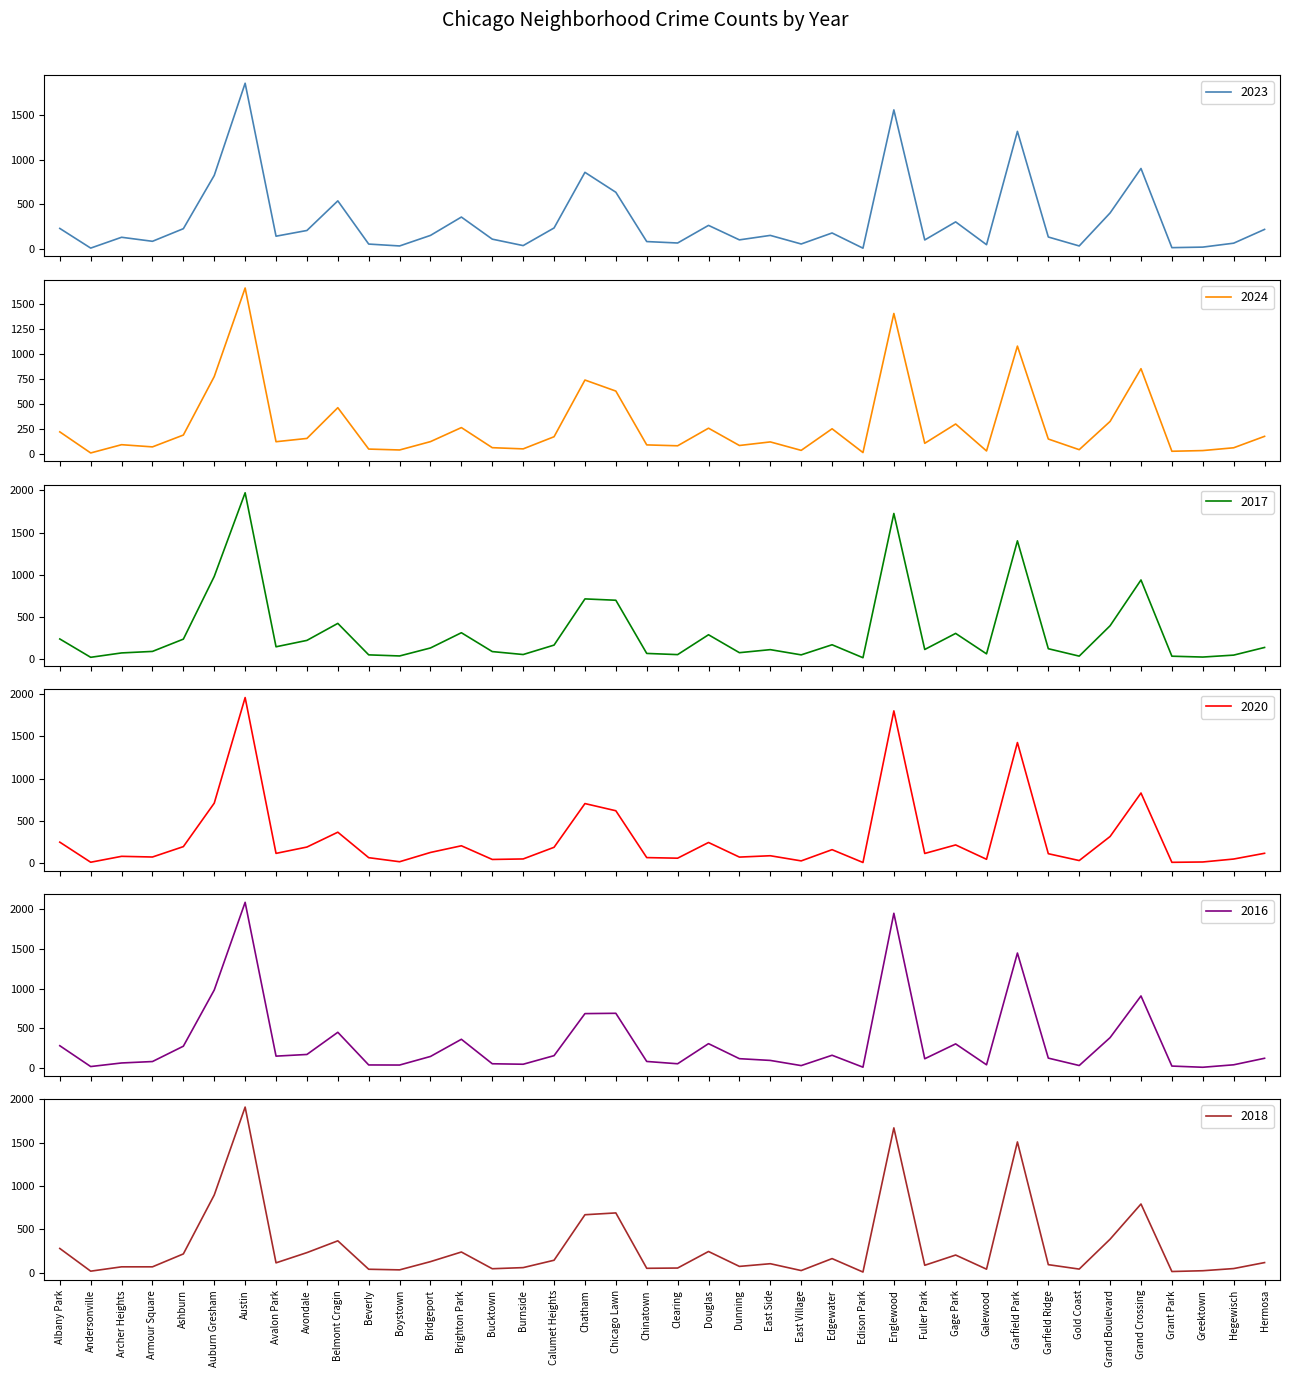

Reading left to right, list all the values displayed in this chart.

2023: Albany Park=231	Andersonville=11	Archer Heights=132	Armour Square=87	Ashburn=228	Auburn Gresham=824	Austin=1854	Avalon Park=144	Avondale=208	Belmont Cragin=539	Beverly=56	Boystown=35	Bridgeport=153	Brighton Park=358	Bucktown=111	Burnside=39	Calumet Heights=236	Chatham=858	Chicago Lawn=635	Chinatown=84	Clearing=68	Douglas=265	Dunning=103	East Side=153	East Village=57	Edgewater=180	Edison Park=10	Englewood=1556	Fuller Park=102	Gage Park=304	Galewood=49	Garfield Park=1316	Garfield Ridge=135	Gold Coast=35	Grand Boulevard=404	Grand Crossing=901	Grant Park=16	Greektown=22	Hegewisch=66	Hermosa=220
2024: Albany Park=219	Andersonville=7	Archer Heights=90	Armour Square=68	Ashburn=187	Auburn Gresham=775	Austin=1665	Avalon Park=120	Avondale=153	Belmont Cragin=462	Beverly=46	Boystown=37	Bridgeport=121	Brighton Park=262	Bucktown=60	Burnside=48	Calumet Heights=170	Chatham=740	Chicago Lawn=629	Chinatown=88	Clearing=79	Douglas=256	Dunning=82	East Side=118	East Village=33	Edgewater=250	Edison Park=11	Englewood=1409	Fuller Park=104	Gage Park=298	Galewood=27	Garfield Park=1081	Garfield Ridge=147	Gold Coast=40	Grand Boulevard=324	Grand Crossing=854	Grant Park=24	Greektown=31	Hegewisch=59	Hermosa=174
2017: Albany Park=235	Andersonville=17	Archer Heights=69	Armour Square=87	Ashburn=233	Auburn Gresham=978	Austin=1972	Avalon Park=142	Avondale=218	Belmont Cragin=420	Beverly=46	Boystown=33	Bridgeport=128	Brighton Park=309	Bucktown=85	Burnside=50	Calumet Heights=162	Chatham=711	Chicago Lawn=695	Chinatown=63	Clearing=49	Douglas=285	Dunning=72	East Side=108	East Village=46	Edgewater=166	Edison Park=12	Englewood=1726	Fuller Park=110	Gage Park=301	Galewood=58	Garfield Park=1401	Garfield Ridge=119	Gold Coast=31	Grand Boulevard=392	Grand Crossing=936	Grant Park=30	Greektown=20	Hegewisch=43	Hermosa=134
2020: Albany Park=246	Andersonville=8	Archer Heights=78	Armour Square=70	Ashburn=193	Auburn Gresham=708	Austin=1959	Avalon Park=113	Avondale=188	Belmont Cragin=364	Beverly=62	Boystown=14	Bridgeport=124	Brighton Park=203	Bucktown=41	Burnside=47	Calumet Heights=185	Chatham=703	Chicago Lawn=618	Chinatown=63	Clearing=56	Douglas=242	Dunning=69	East Side=85	East Village=24	Edgewater=157	Edison Park=5	Englewood=1801	Fuller Park=112	Gage Park=213	Galewood=43	Garfield Park=1426	Garfield Ridge=109	Gold Coast=28	Grand Boulevard=313	Grand Crossing=828	Grant Park=7	Greektown=11	Hegewisch=46	Hermosa=114
2016: Albany Park=282	Andersonville=20	Archer Heights=65	Armour Square=83	Ashburn=276	Auburn Gresham=983	Austin=2086	Avalon Park=151	Avondale=172	Belmont Cragin=451	Beverly=40	Boystown=39	Bridgeport=147	Brighton Park=363	Bucktown=55	Burnside=49	Calumet Heights=157	Chatham=686	Chicago Lawn=690	Chinatown=84	Clearing=55	Douglas=308	Dunning=119	East Side=97	East Village=32	Edgewater=162	Edison Park=12	Englewood=1948	Fuller Park=118	Gage Park=305	Galewood=42	Garfield Park=1448	Garfield Ridge=126	Gold Coast=33	Grand Boulevard=384	Grand Crossing=908	Grant Park=26	Greektown=11	Hegewisch=42	Hermosa=124
2018: Albany Park=281	Andersonville=19	Archer Heights=69	Armour Square=69	Ashburn=218	Auburn Gresham=898	Austin=1912	Avalon Park=115	Avondale=233	Belmont Cragin=369	Beverly=41	Boystown=34	Bridgeport=129	Brighton Park=240	Bucktown=47	Burnside=60	Calumet Heights=145	Chatham=670	Chicago Lawn=691	Chinatown=52	Clearing=55	Douglas=246	Dunning=74	East Side=105	East Village=26	Edgewater=164	Edison Park=9	Englewood=1672	Fuller Park=87	Gage Park=205	Galewood=42	Garfield Park=1510	Garfield Ridge=94	Gold Coast=43	Grand Boulevard=388	Grand Crossing=794	Grant Park=15	Greektown=24	Hegewisch=49	Hermosa=118